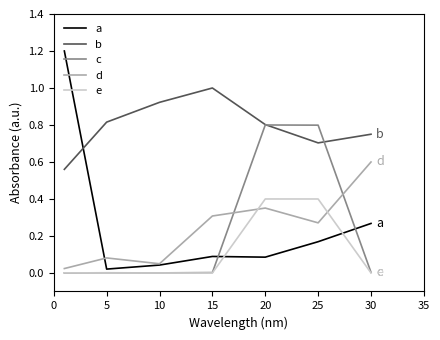

Which series has the largest total across all categories?

b